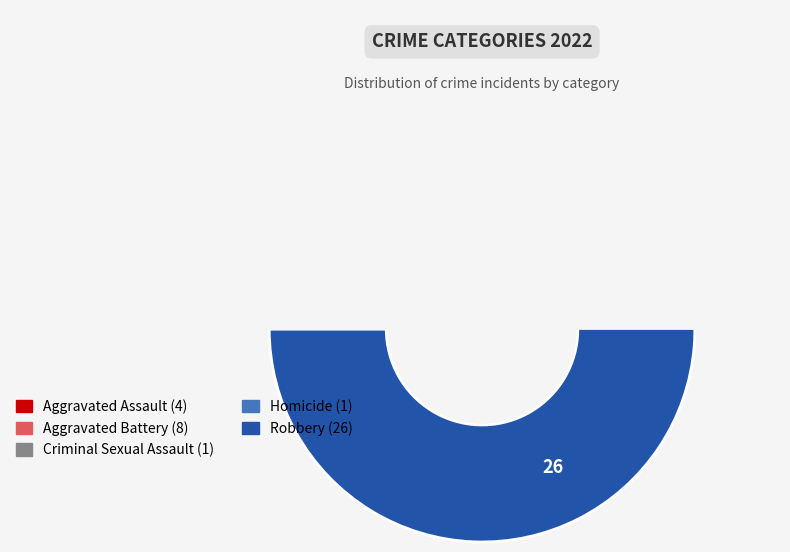

The Robbery slice represents 59% of the pie. True or false?

False